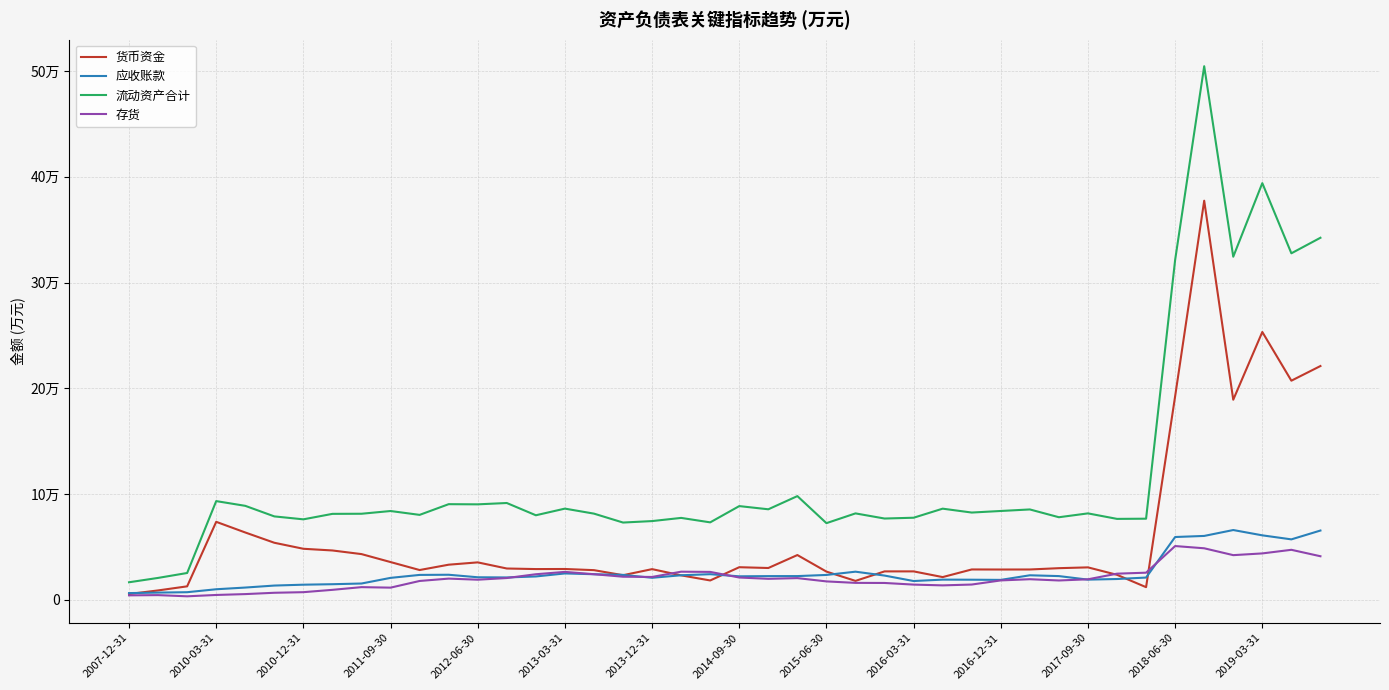

Does the chart display data point markers on the line(s)?

No